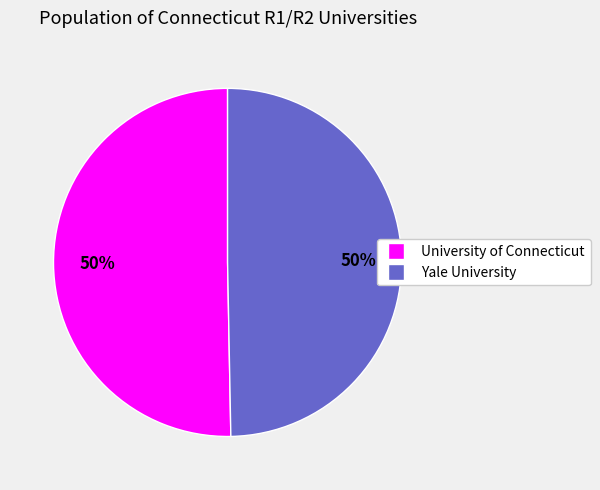

The University of Connecticut slice represents 50% of the pie. True or false?

True